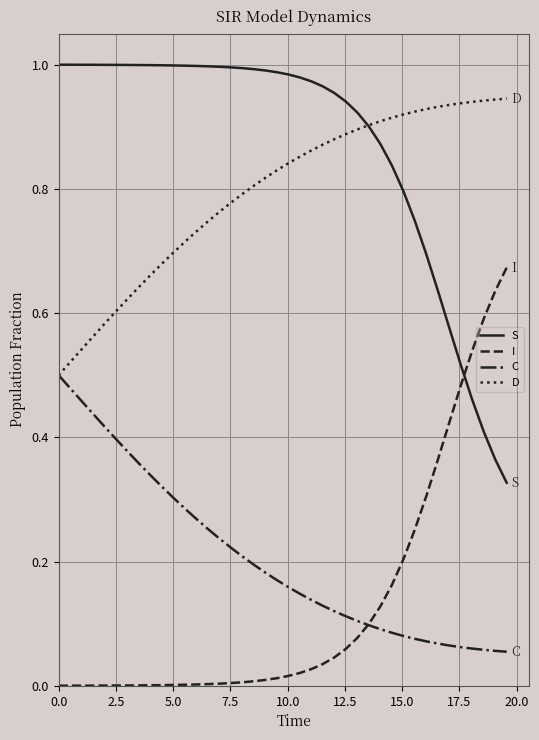

True or false: I and D intersect in this chart.

False